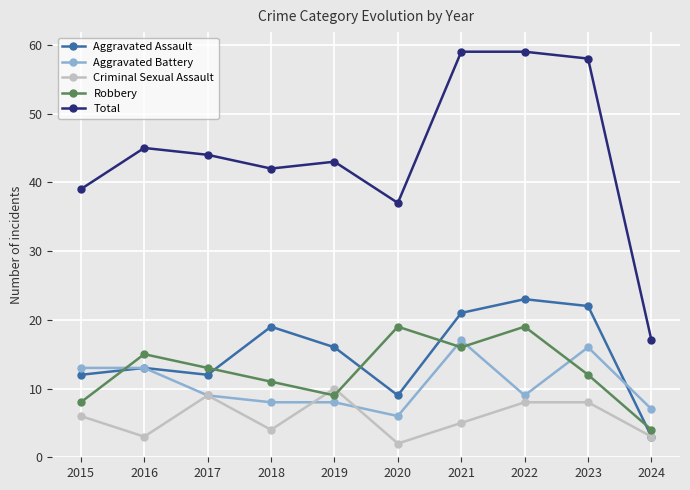

At which category does Robbery reach its first local peak?

2016